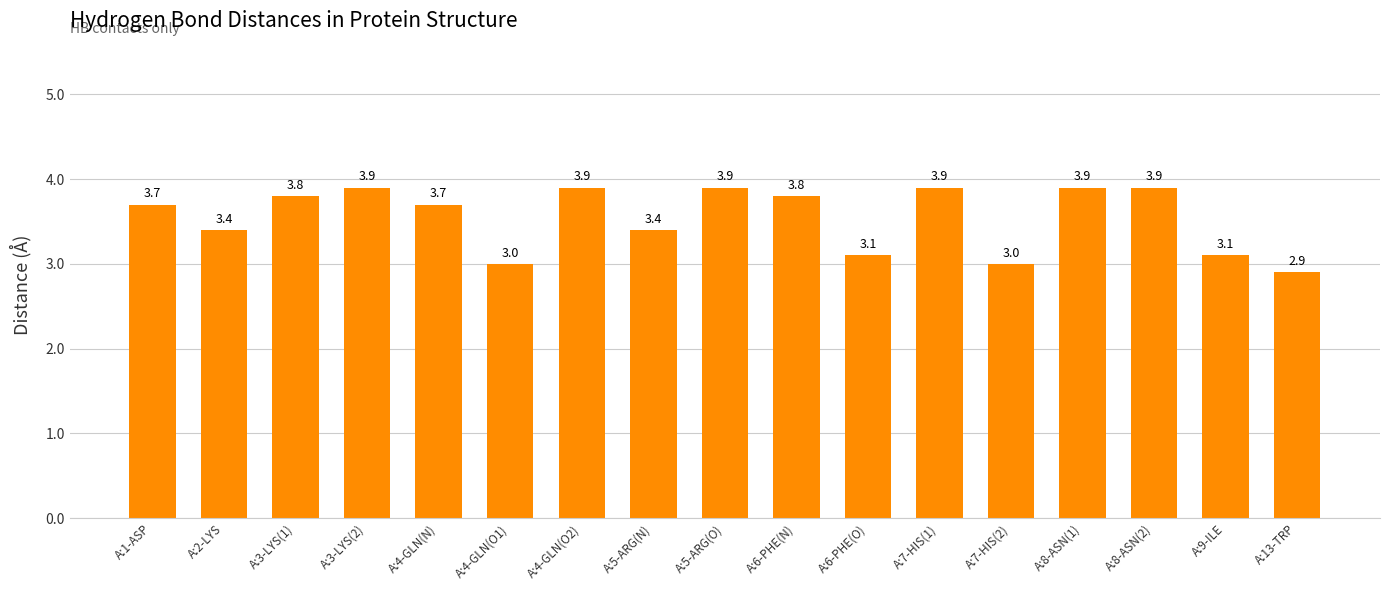

The chart shows a value of 3.0 at A:4-GLN(O1). True or false?

True